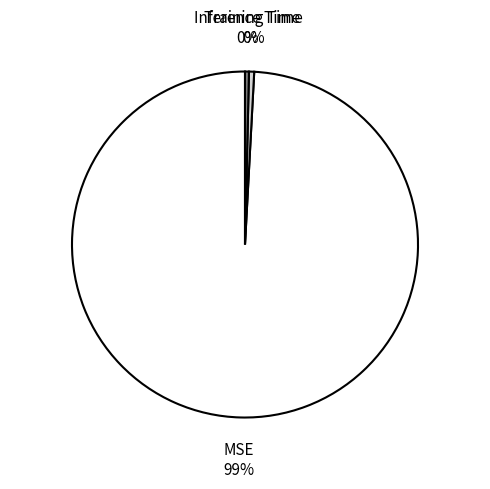

Combined, do MSE and Training Time account for over 50%?

Yes